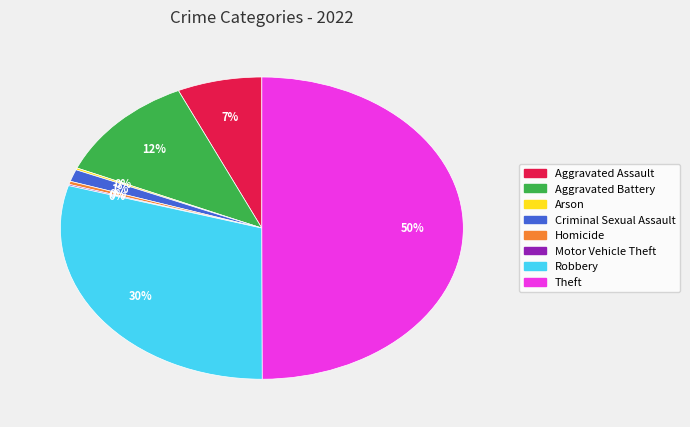

What percentage is the Aggravated Battery slice, to the nearest percent?

12%